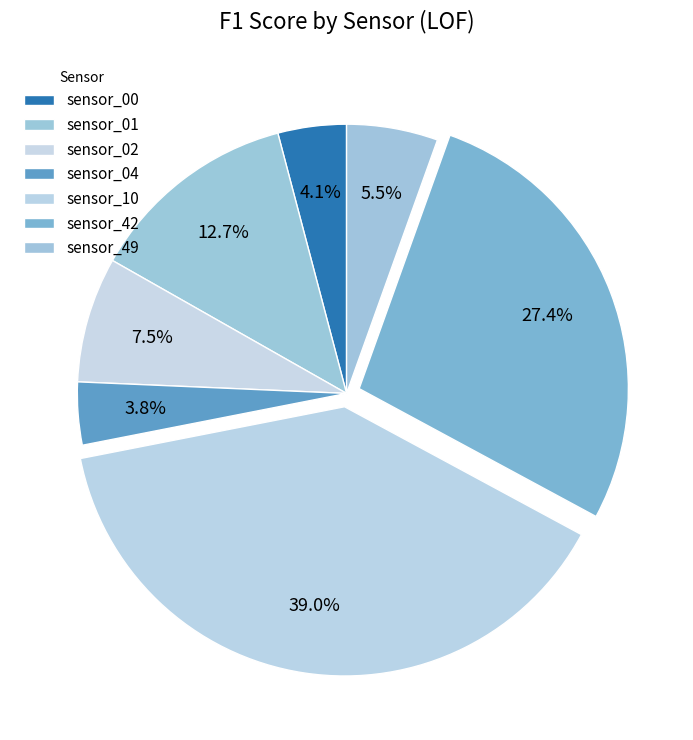

How many segments does this pie chart have?

7